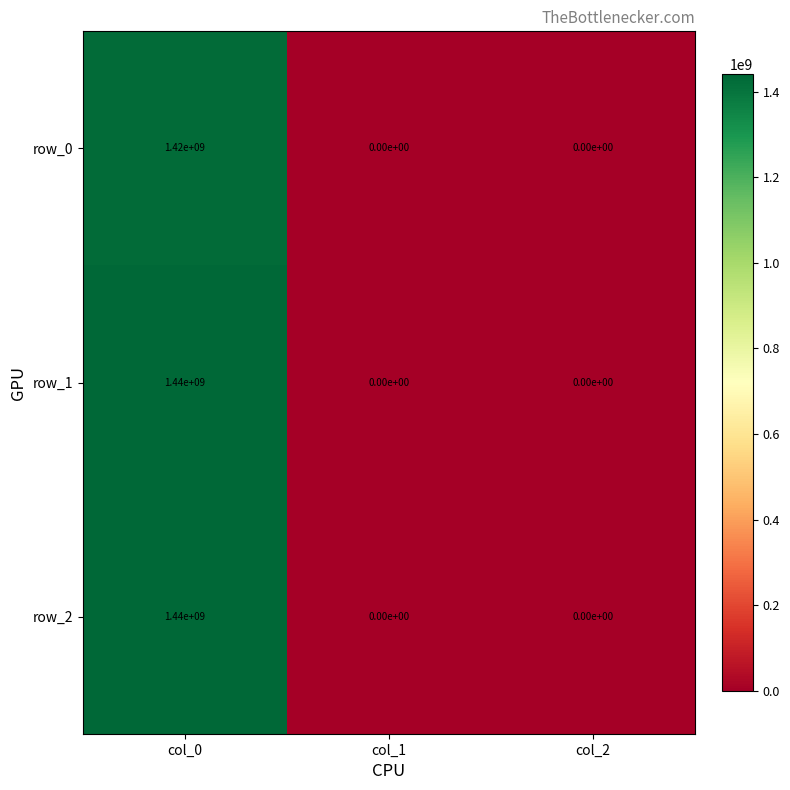

At which category is the sum across all series the highest?

col_0